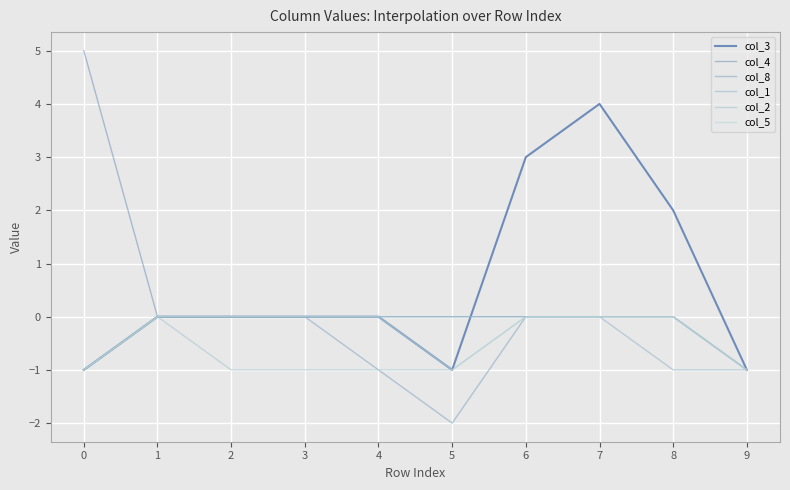

What is the minimum value for col_4?

-1